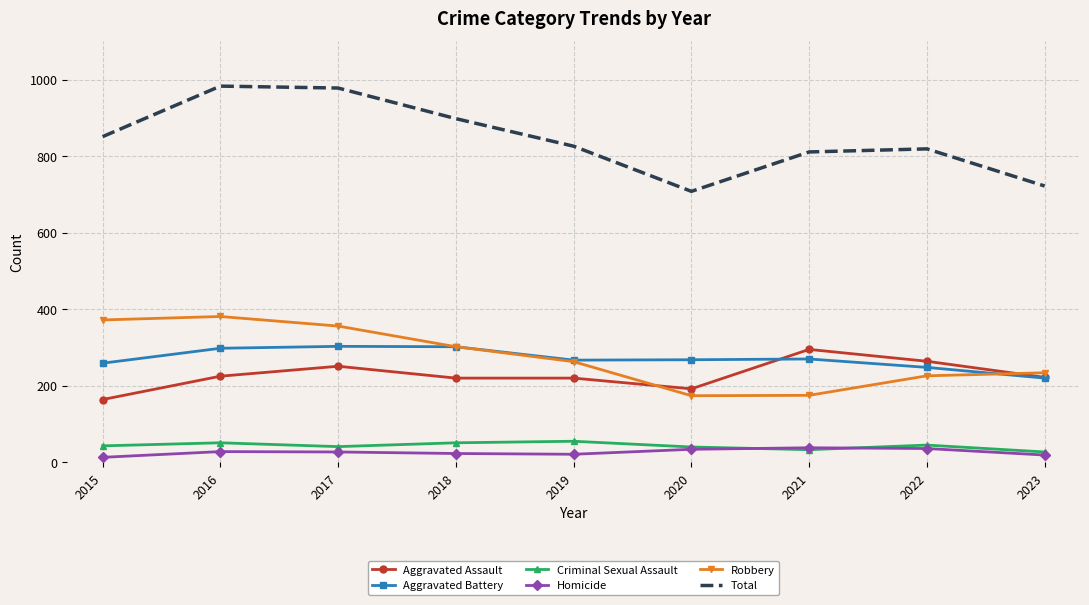

Between 2016 and 2019, which series saw the biggest shift?

Total